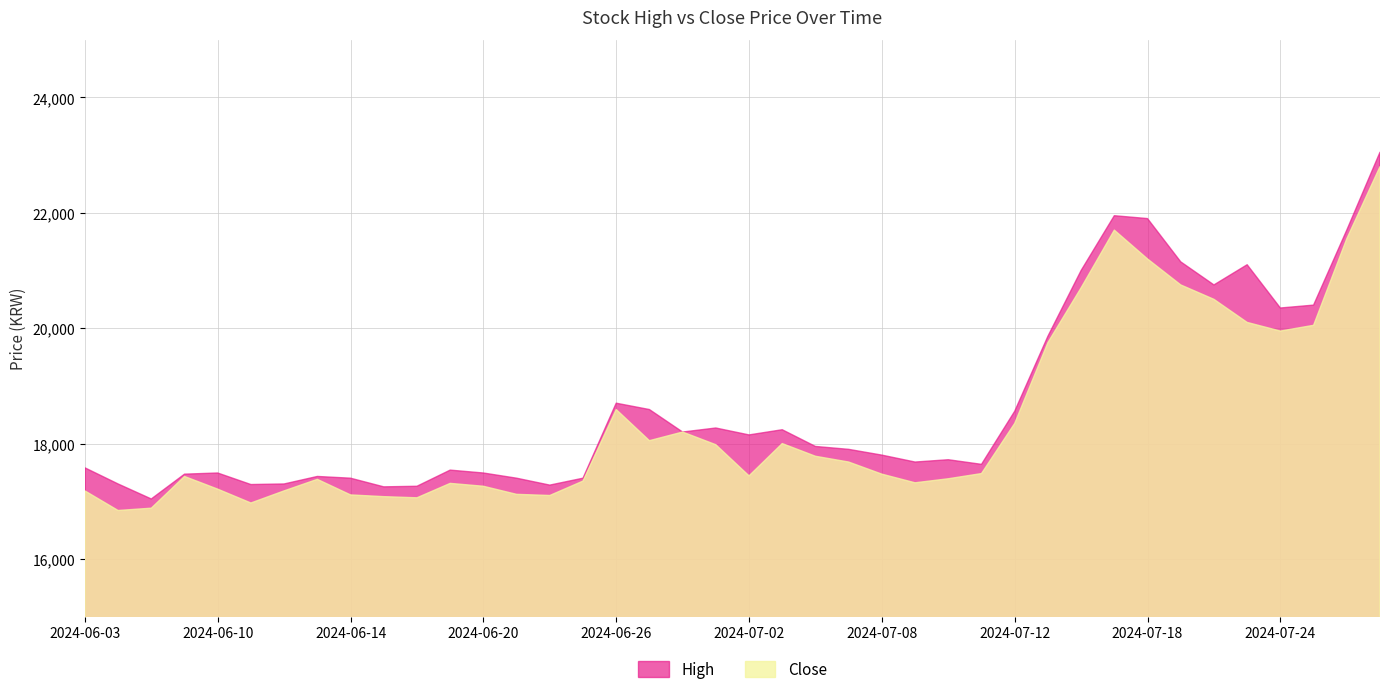

What is the sum of all Close values?

735240